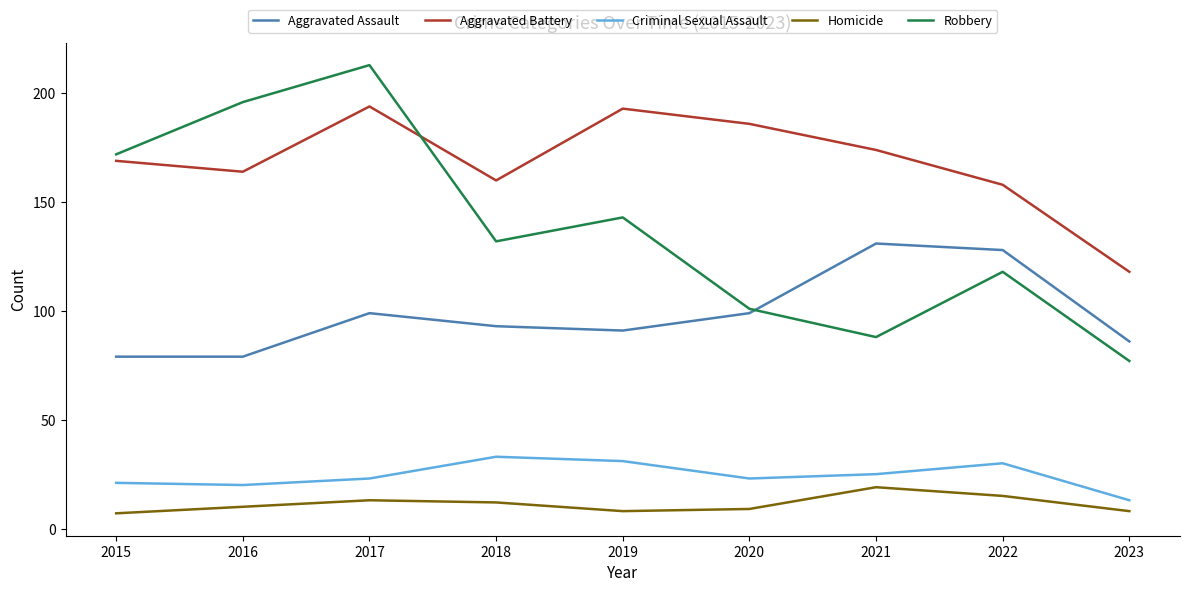

The value of Robbery at 2018 is 132. True or false?

True